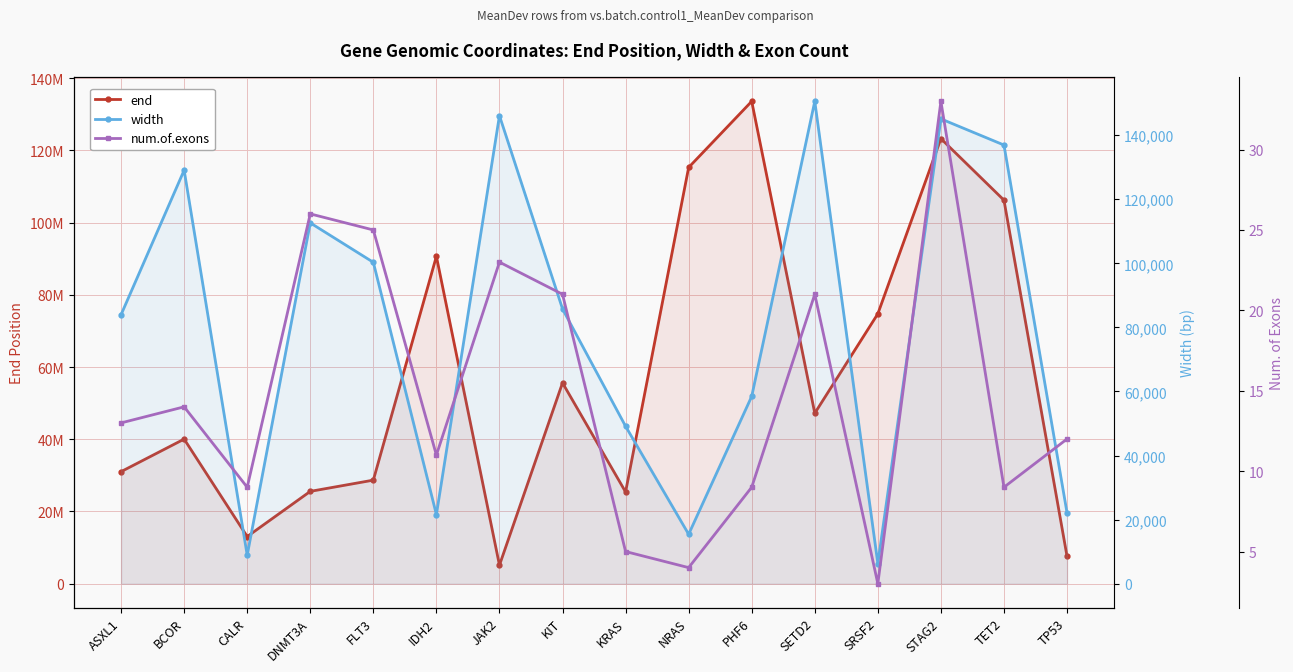

What is the value of the end point at the 8th from the left?

55608381